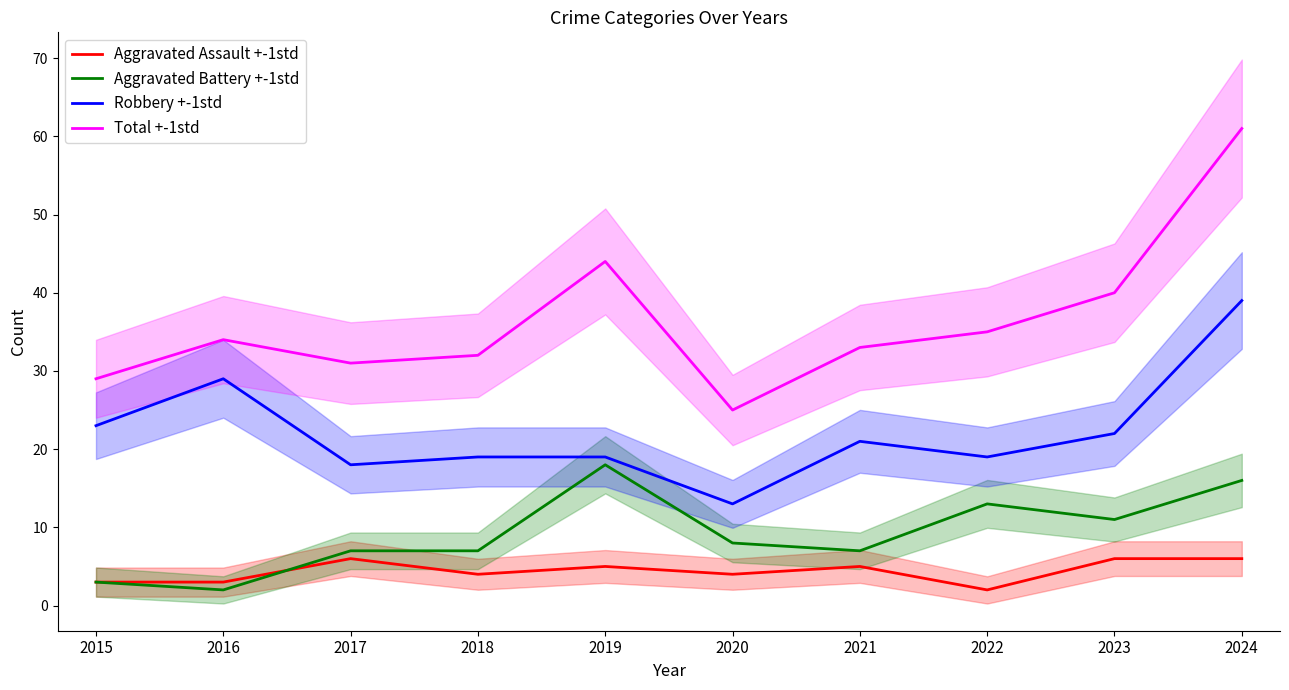

List the series in order of their peak value, highest first.

Total +-1std, Robbery +-1std, Aggravated Battery +-1std, Aggravated Assault +-1std